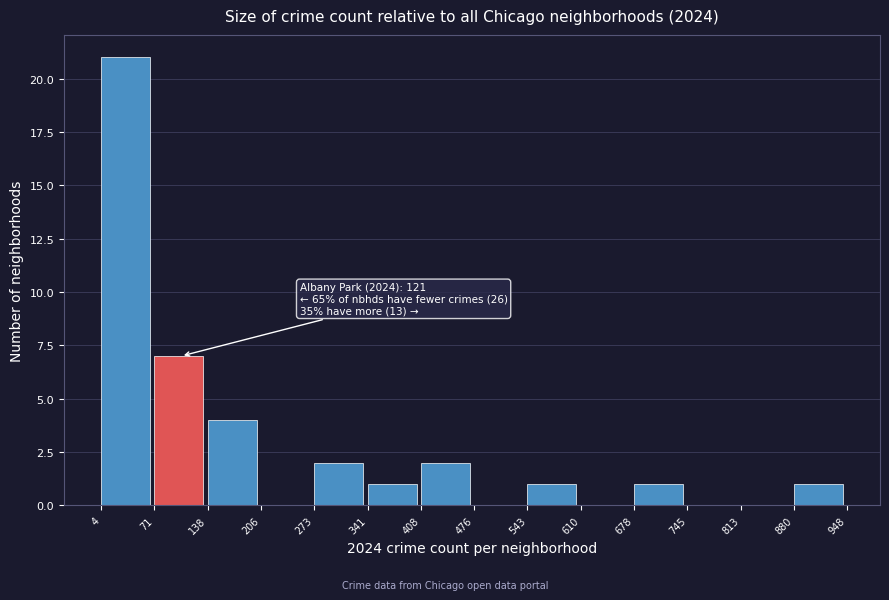

Which range on the x-axis has the tallest bar?

4 to 71